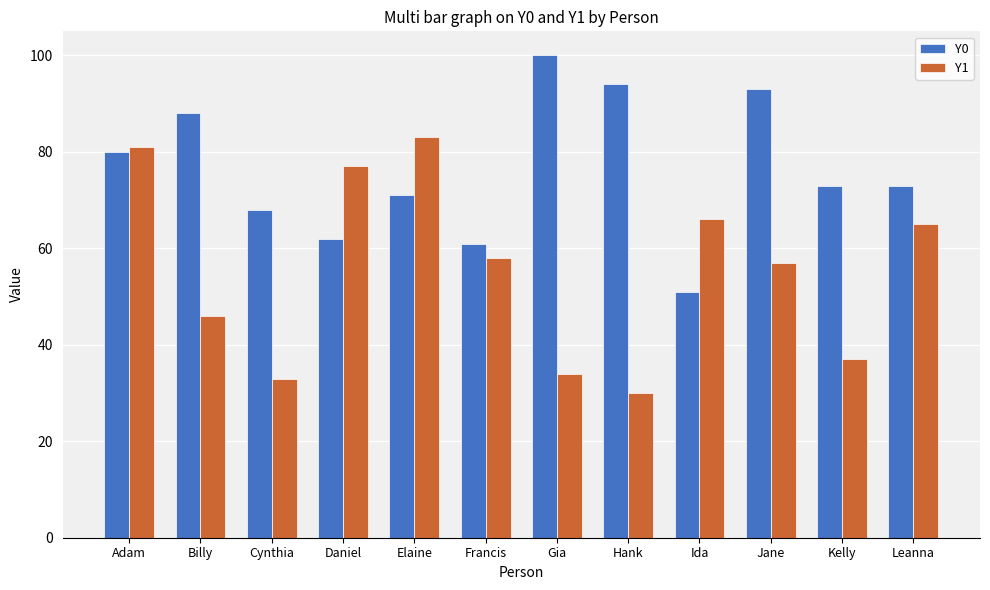

Does the chart contain any negative values?

No